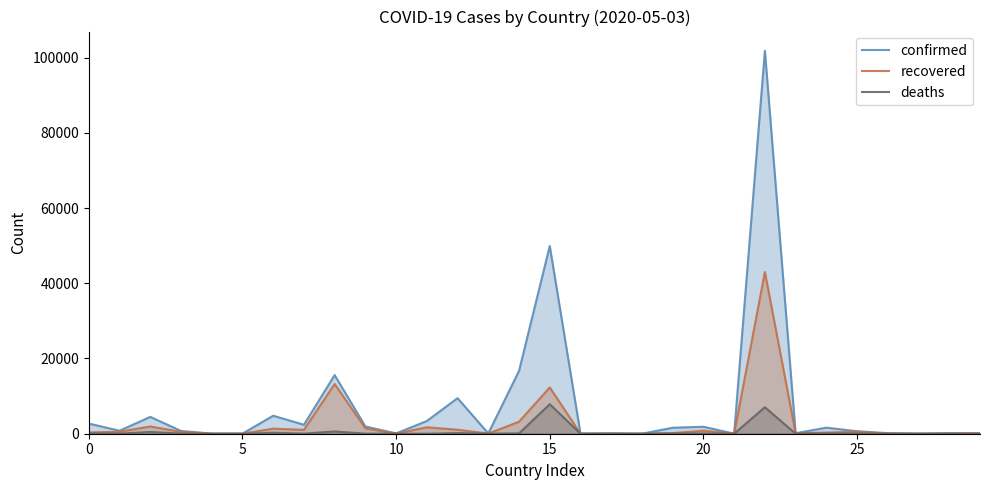

What is the sum of the confirmed values at 25 and 21?

685